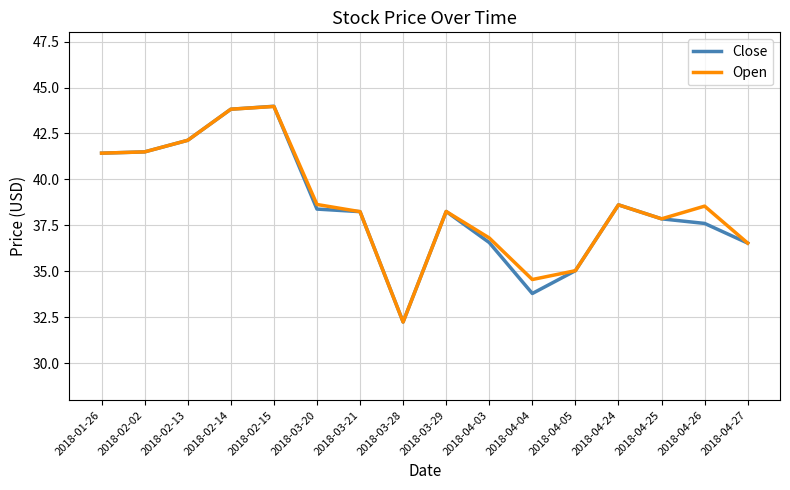

The value of Open at 2018-03-29 is 38.3. True or false?

True